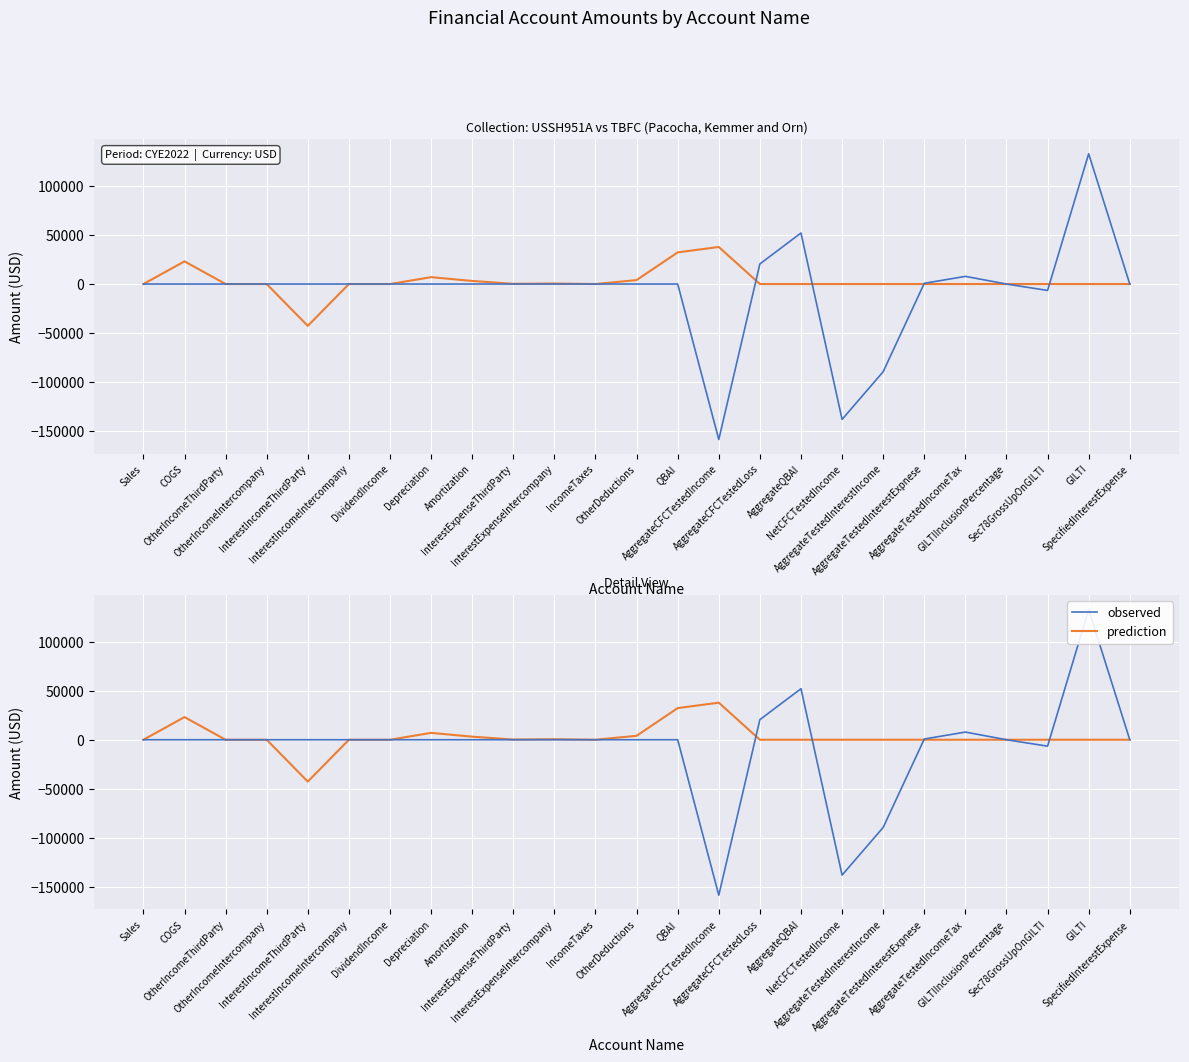

Reading left to right, list all the values displayed in this chart.

observed: Sales=0.0	COGS=0.0	OtherIncomeThirdParty=0.0	OtherIncomeIntercompany=0.0	InterestIncomeThirdParty=0.0	InterestIncomeIntercompany=0.0	DividendIncome=0.0	Depreciation=0.0	Amortization=0.0	InterestExpenseThirdParty=0.0	InterestExpenseIntercompany=0.0	IncomeTaxes=0.0	OtherDeductions=0.0	QBAI=0.0	AggregateCFCTestedIncome=-158620.8	AggregateCFCTestedLoss=20522.3	AggregateQBAI=52070.0	NetCFCTestedIncome=-138098.5	AggregateTestedInterestIncome=-89448.7	AggregateTestedInterestExpnese=730.9	AggregateTestedIncomeTax=7816.6	GILTIInclusionPercentage=-0.8	Sec78GrossUpOnGILTI=-6548.7	GILTI=132891.5	SpecifiedInterestExpense=0.0
prediction: Sales=0.0	COGS=23112.0	OtherIncomeThirdParty=0.0	OtherIncomeIntercompany=0.0	InterestIncomeThirdParty=-42695.0	InterestIncomeIntercompany=0.0	DividendIncome=0.0	Depreciation=7012.0	Amortization=3133.0	InterestExpenseThirdParty=222.0	InterestExpenseIntercompany=539.0	IncomeTaxes=0.0	OtherDeductions=4019.0	QBAI=32296.0	AggregateCFCTestedIncome=37815.0	AggregateCFCTestedLoss=0.0	AggregateQBAI=0.0	NetCFCTestedIncome=0.0	AggregateTestedInterestIncome=0.0	AggregateTestedInterestExpnese=0.0	AggregateTestedIncomeTax=0.0	GILTIInclusionPercentage=0.0	Sec78GrossUpOnGILTI=0.0	GILTI=0.0	SpecifiedInterestExpense=0.0